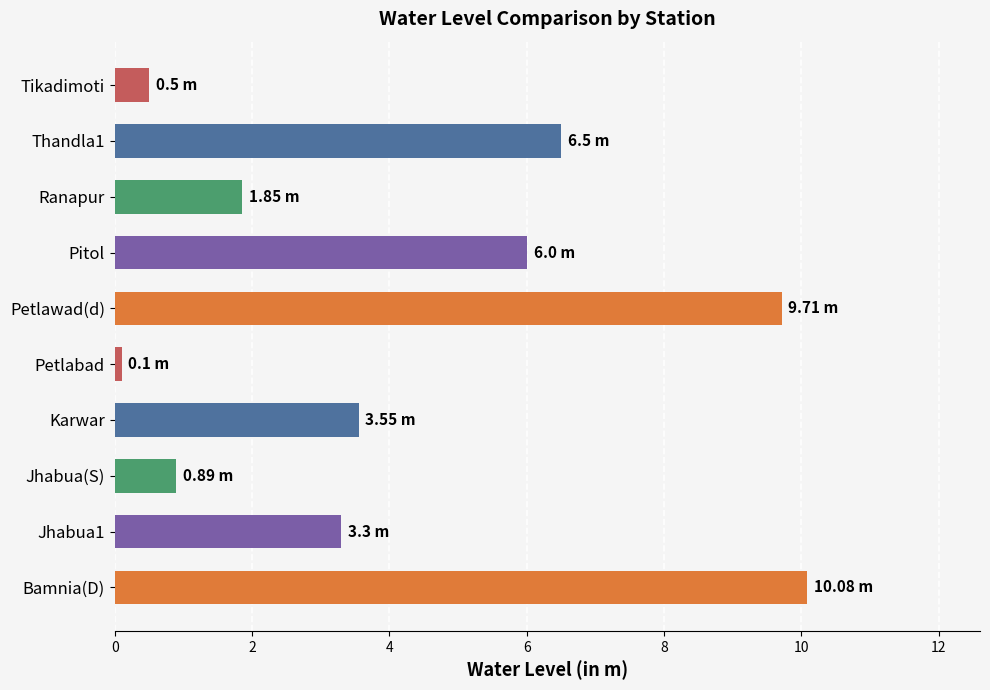

List the labels in order of value, largest first.

Bamnia(D), Petlawad(d), Thandla1, Pitol, Karwar, Jhabua1, Ranapur, Jhabua(S), Tikadimoti, Petlabad